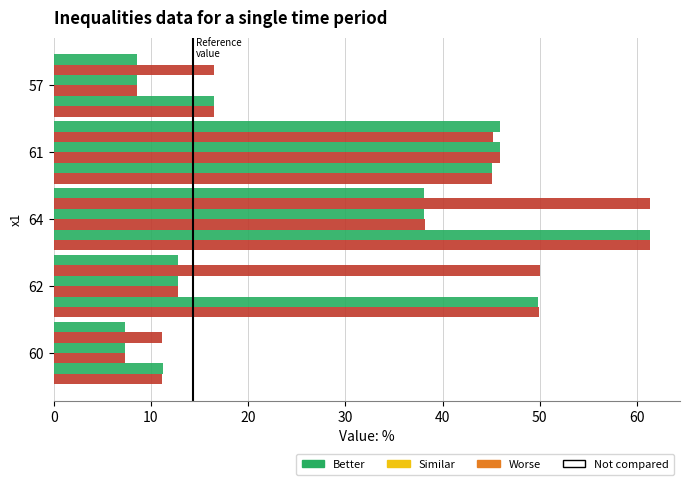

How many series are shown in this chart?

6